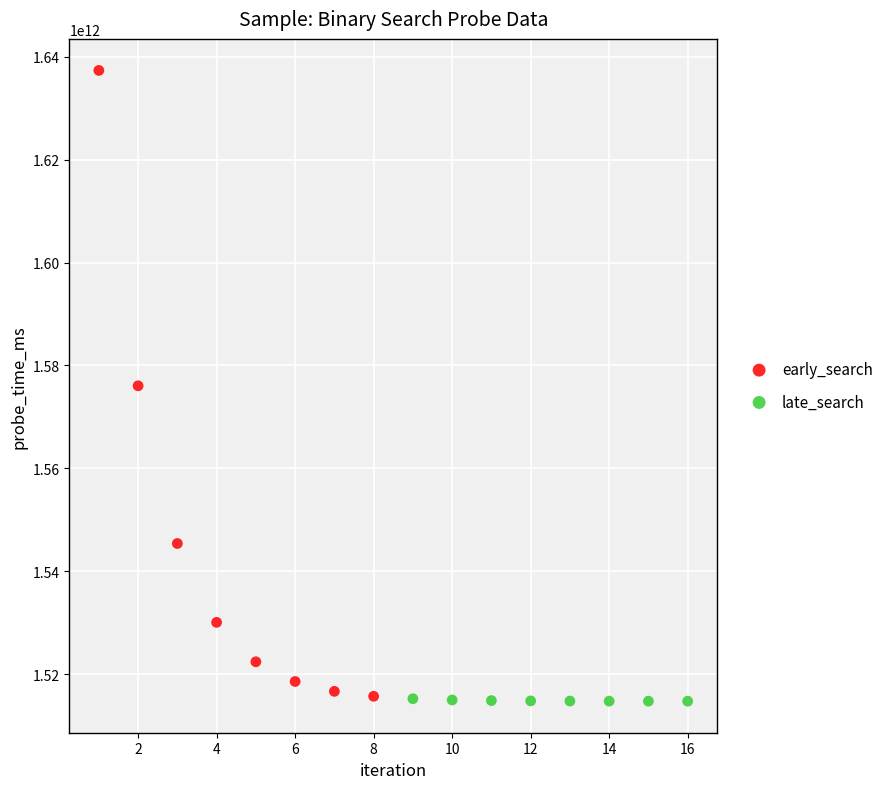

Which series reaches the maximum Y coordinate?

early_search